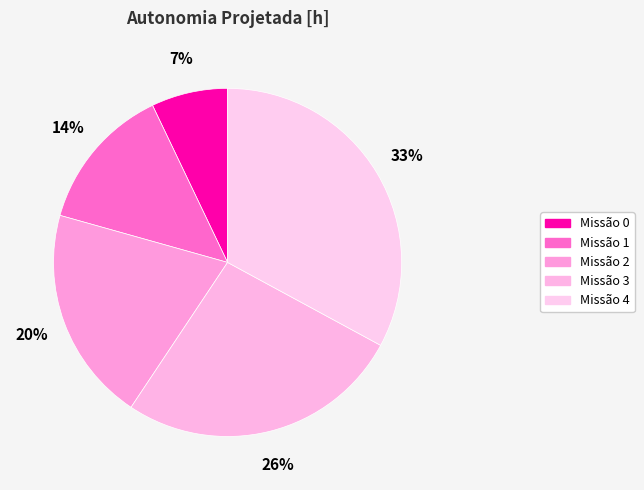

Which slice is the largest?

Missão 4